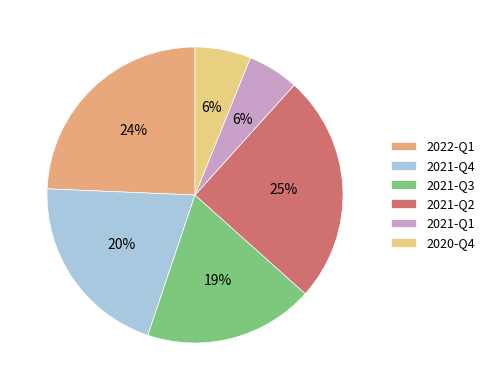

Count the number of slices in the pie.

6